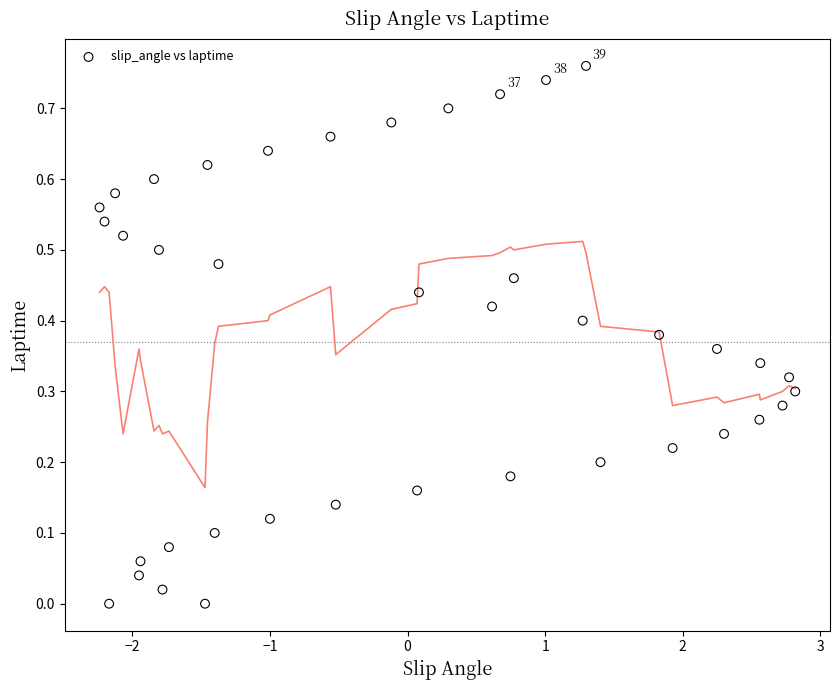

What is the range of X values (max minus min)?

5.1